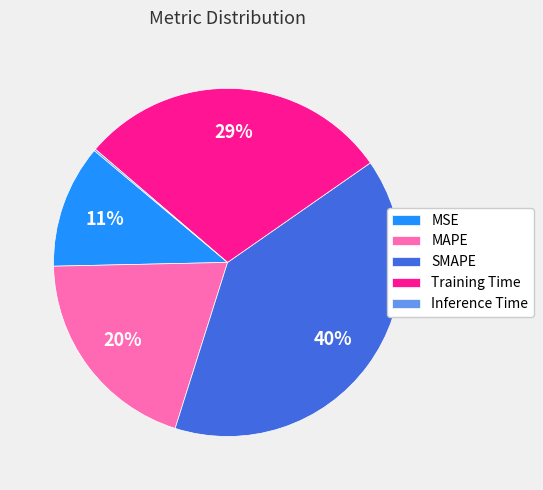

To the nearest percent, what percentage of the pie is SMAPE?

40%